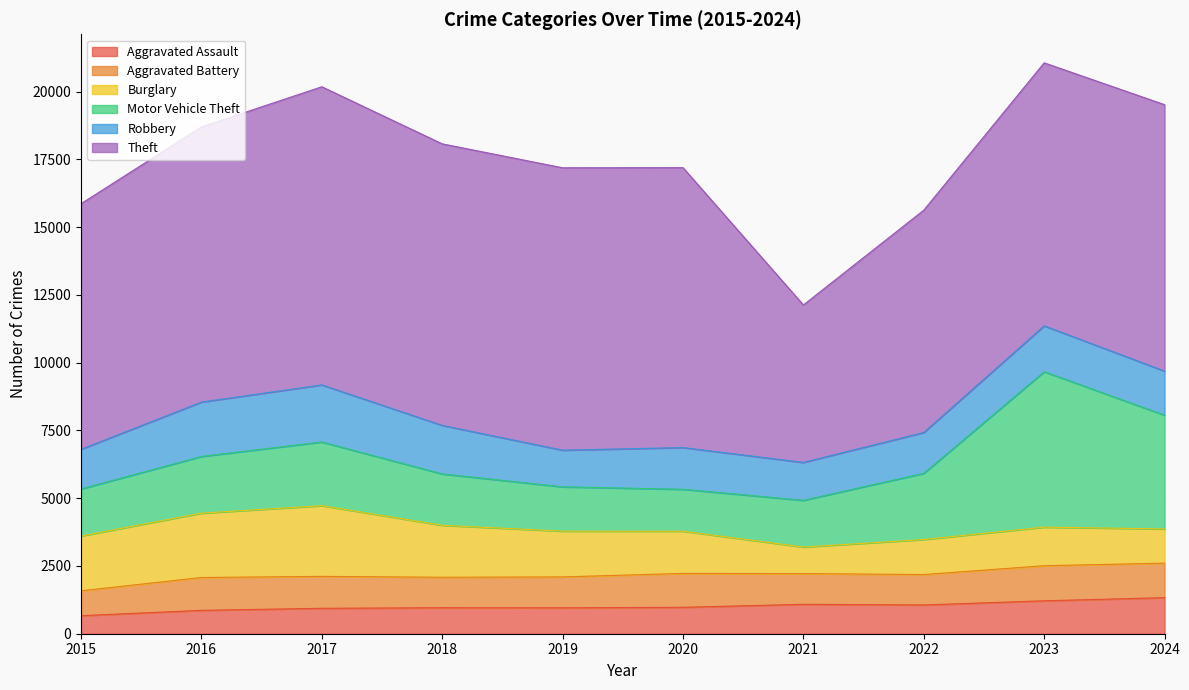

Between which two adjacent categories do Burglary and Aggravated Assault first intersect?

2020 and 2021